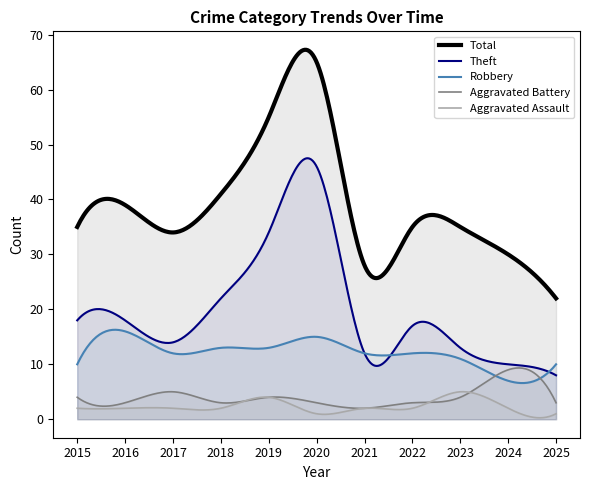

What is the spread (max minus min) of values at 2016?

37